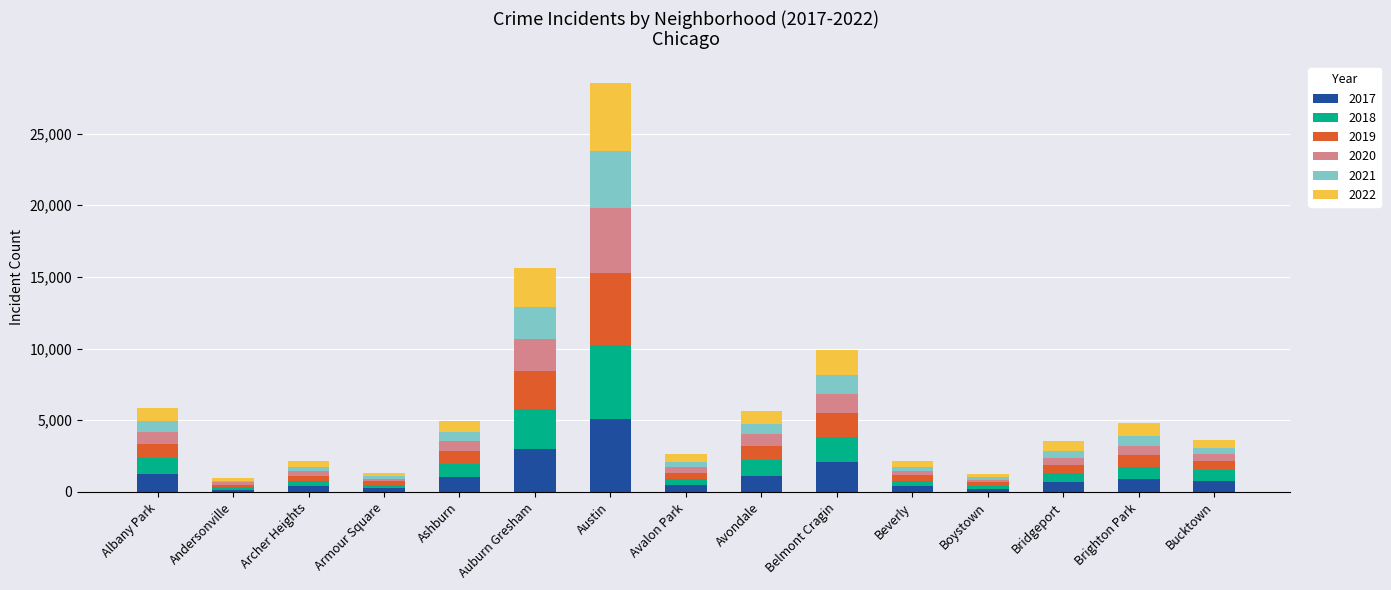

At which label does 2017 reach its peak?

Austin